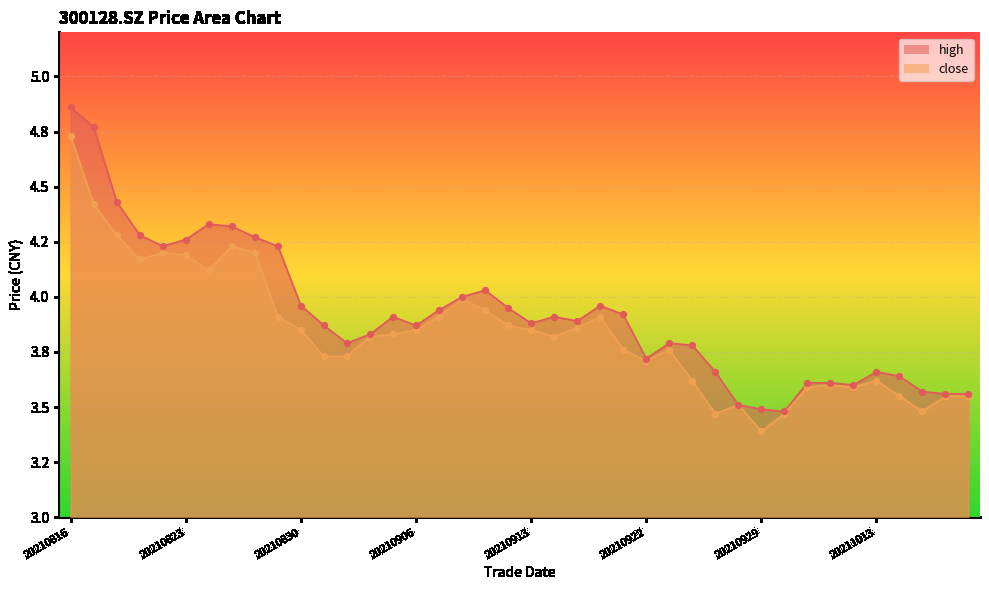

Which series contains the highest Y value?

high